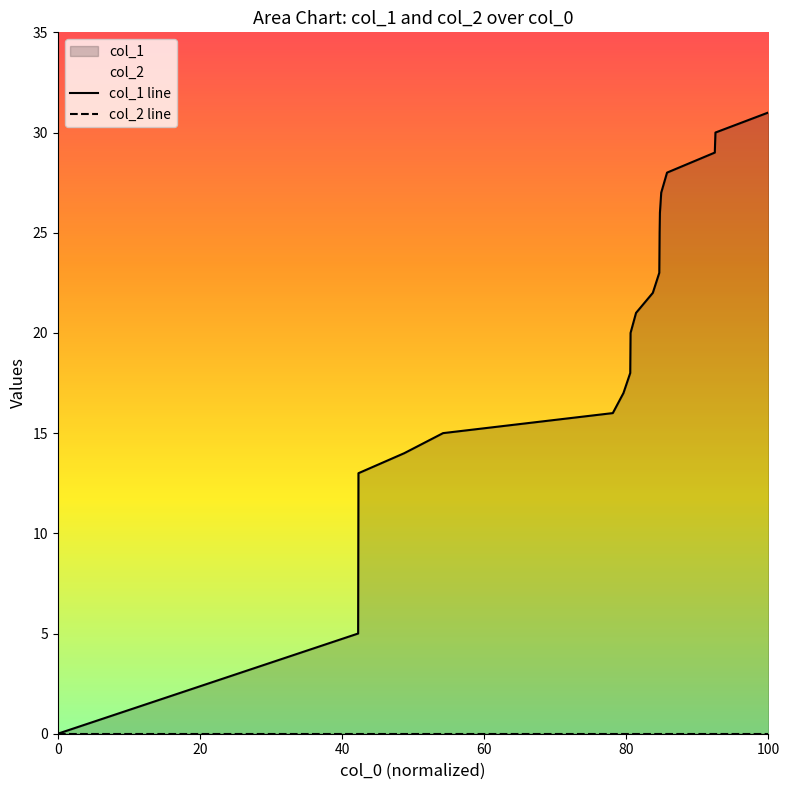

Rank the categories by value from highest to lowest.

1611684864, 1611094391, 1611087232, 1610554491, 1610489667, 1610475262, 1610471638, 1610468073, 1610395992, 1610208834, 1610147641, 1610144002, 1610068430, 1609949683, 1608056143, 1607624094, 1607112739, 1607109128, 1603759265